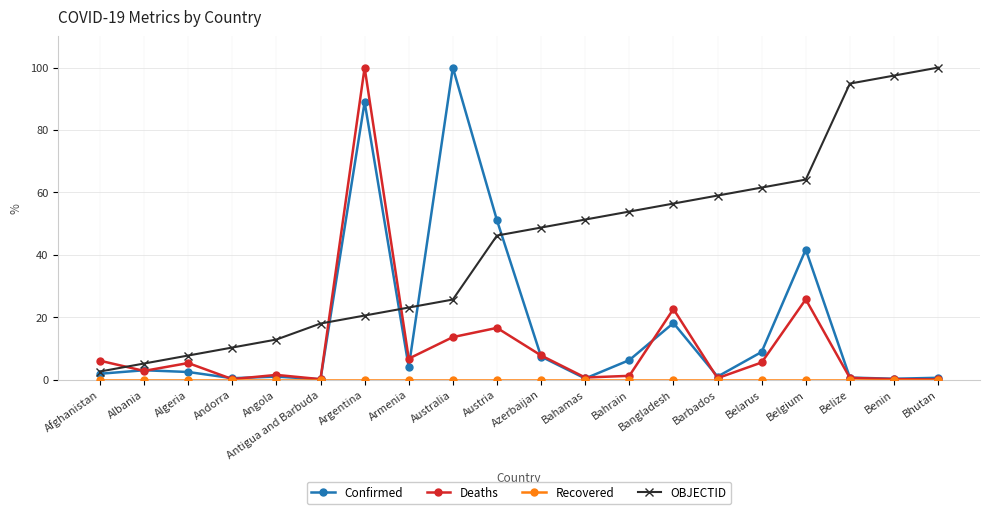

Rank the categories by OBJECTID value from highest to lowest.

Bhutan, Benin, Belize, Belgium, Belarus, Barbados, Bangladesh, Bahrain, Bahamas, Azerbaijan, Austria, Australia, Armenia, Argentina, Antigua and Barbuda, Angola, Andorra, Algeria, Albania, Afghanistan